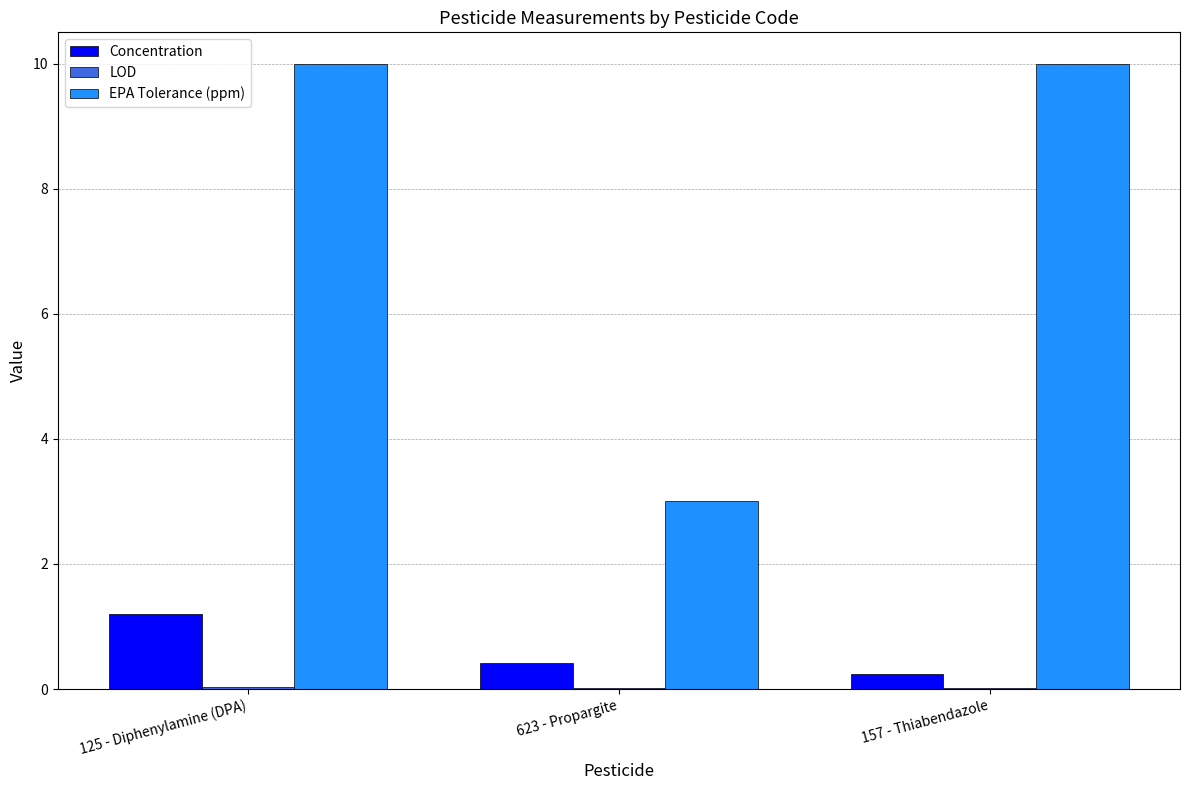

What is the sum of the EPA Tolerance (ppm) values at 157 - Thiabendazole and 125 - Diphenylamine (DPA)?

20.0